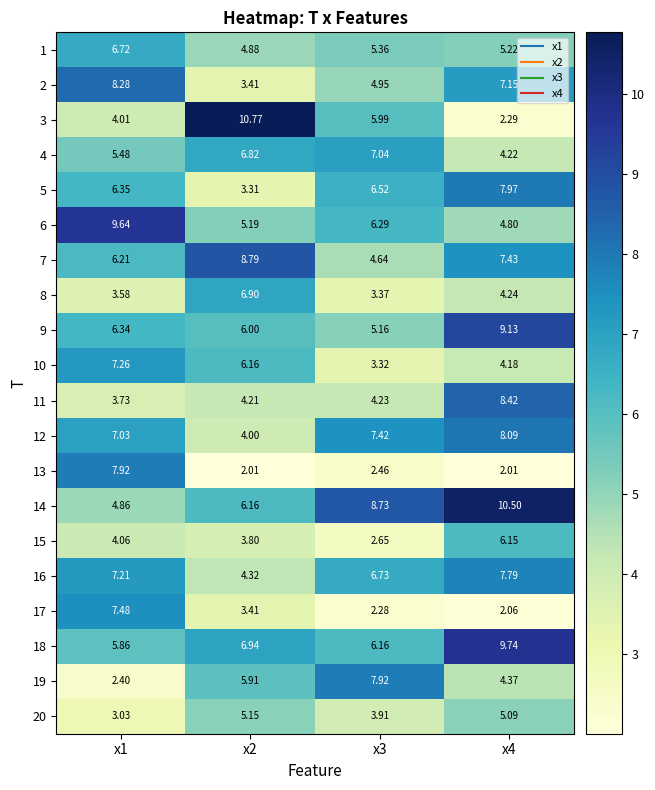

Between x1 and x4, which series saw the biggest shift?

13